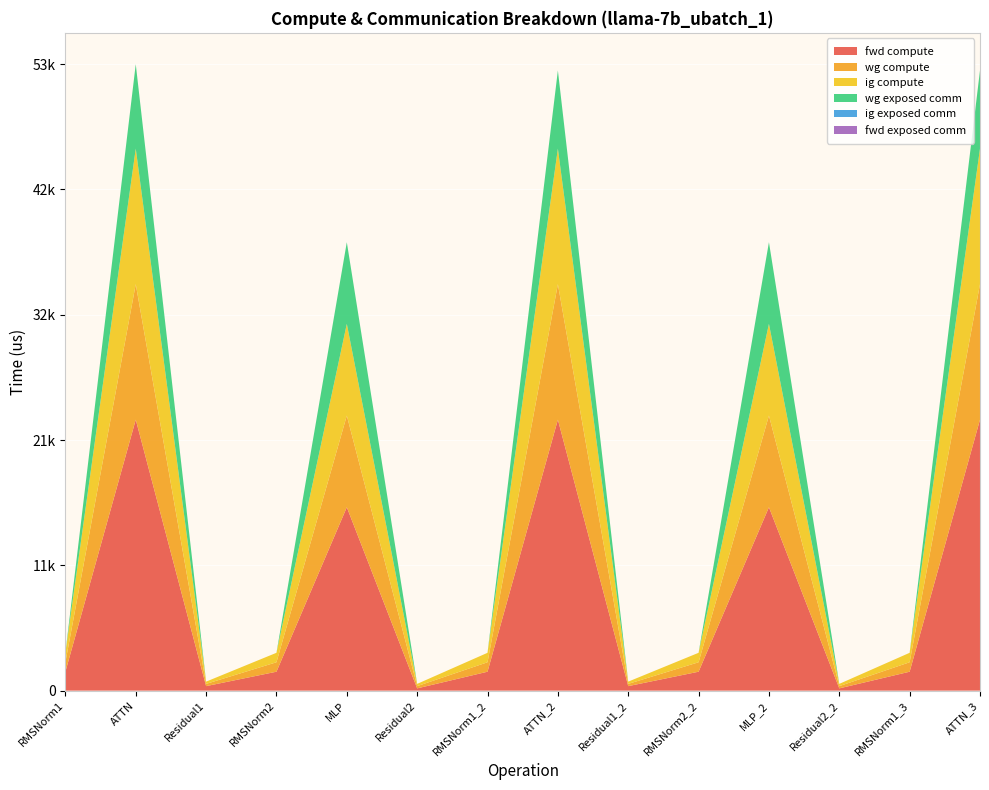

Reading left to right, list all the values displayed in this chart.

fwd compute: RMSNorm1=1590.2	ATTN=22782.0	Residual1=378.1	RMSNorm2=1590.2	MLP=15417.3	Residual2=189.1	RMSNorm1_2=1590.2	ATTN_2=22782.0	Residual1_2=378.1	RMSNorm2_2=1590.2	MLP_2=15417.3	Residual2_2=189.1	RMSNorm1_3=1590.2	ATTN_3=22782.0
wg compute: RMSNorm1=795.1	ATTN=11391.0	Residual1=189.1	RMSNorm2=795.1	MLP=7708.6	Residual2=189.1	RMSNorm1_2=795.1	ATTN_2=11391.0	Residual1_2=189.1	RMSNorm2_2=795.1	MLP_2=7708.6	Residual2_2=189.1	RMSNorm1_3=795.1	ATTN_3=11391.0
ig compute: RMSNorm1=795.1	ATTN=11391.0	Residual1=189.1	RMSNorm2=795.1	MLP=7708.6	Residual2=189.1	RMSNorm1_2=795.1	ATTN_2=11391.0	Residual1_2=189.1	RMSNorm2_2=795.1	MLP_2=7708.6	Residual2_2=189.1	RMSNorm1_3=795.1	ATTN_3=11391.0
wg exposed comm: RMSNorm1=0.0	ATTN=7105.1	Residual1=0.0	RMSNorm2=0.0	MLP=6865.8	Residual2=0.0	RMSNorm1_2=0.0	ATTN_2=6577.3	Residual1_2=0.0	RMSNorm2_2=0.0	MLP_2=6865.8	Residual2_2=0.0	RMSNorm1_3=0.0	ATTN_3=6577.3
ig exposed comm: RMSNorm1=0.0	ATTN=0.0	Residual1=0.0	RMSNorm2=0.0	MLP=0.0	Residual2=0.0	RMSNorm1_2=0.0	ATTN_2=0.0	Residual1_2=0.0	RMSNorm2_2=0.0	MLP_2=0.0	Residual2_2=0.0	RMSNorm1_3=0.0	ATTN_3=0.0
fwd exposed comm: RMSNorm1=0.0	ATTN=0.0	Residual1=0.0	RMSNorm2=0.0	MLP=0.0	Residual2=0.0	RMSNorm1_2=0.0	ATTN_2=0.0	Residual1_2=0.0	RMSNorm2_2=0.0	MLP_2=0.0	Residual2_2=0.0	RMSNorm1_3=0.0	ATTN_3=0.0